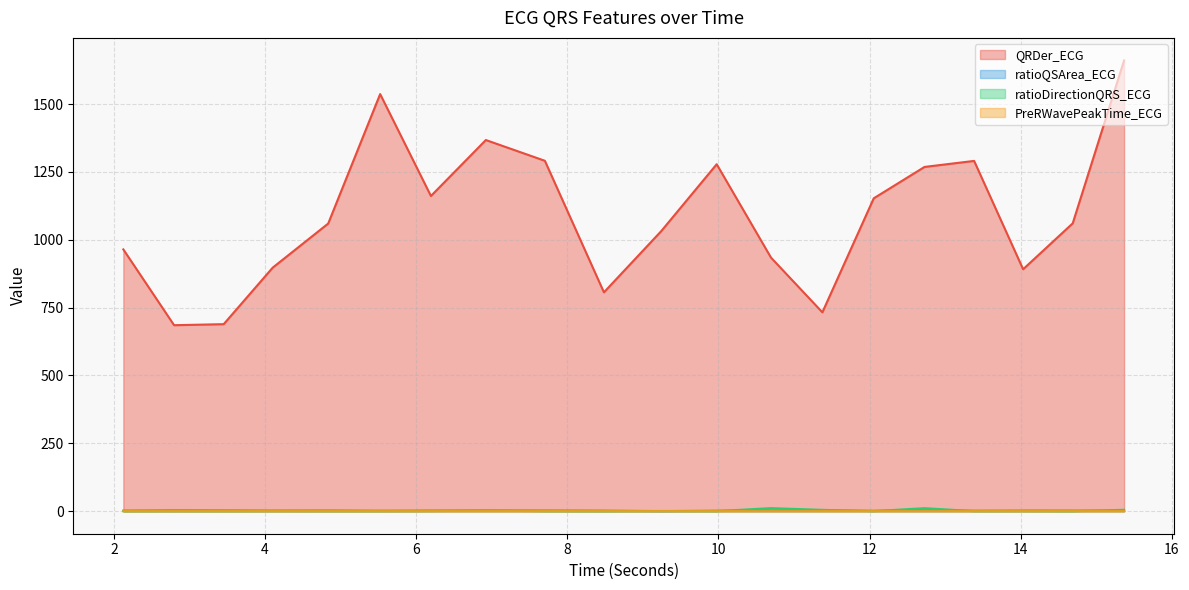

At which category is the sum across all series the highest?

15.3671875